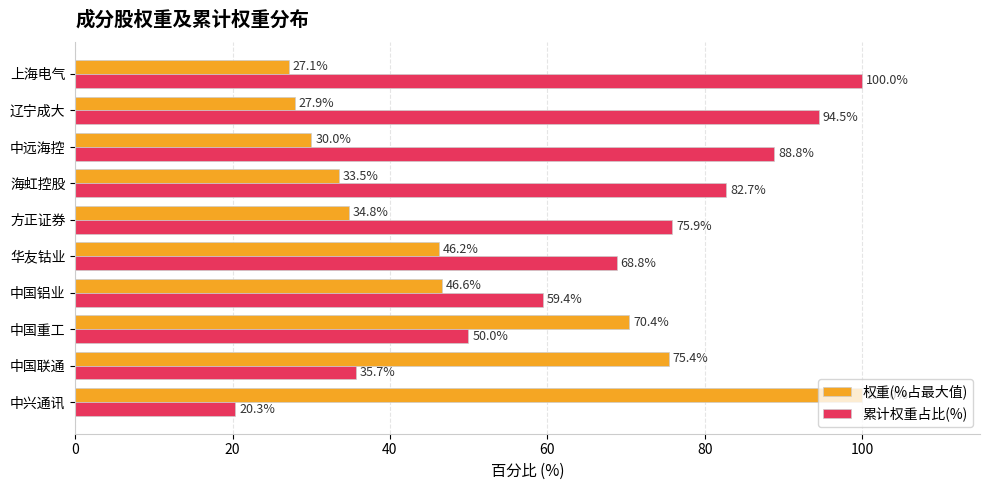

At how many categories does at least one series exceed 22?

10